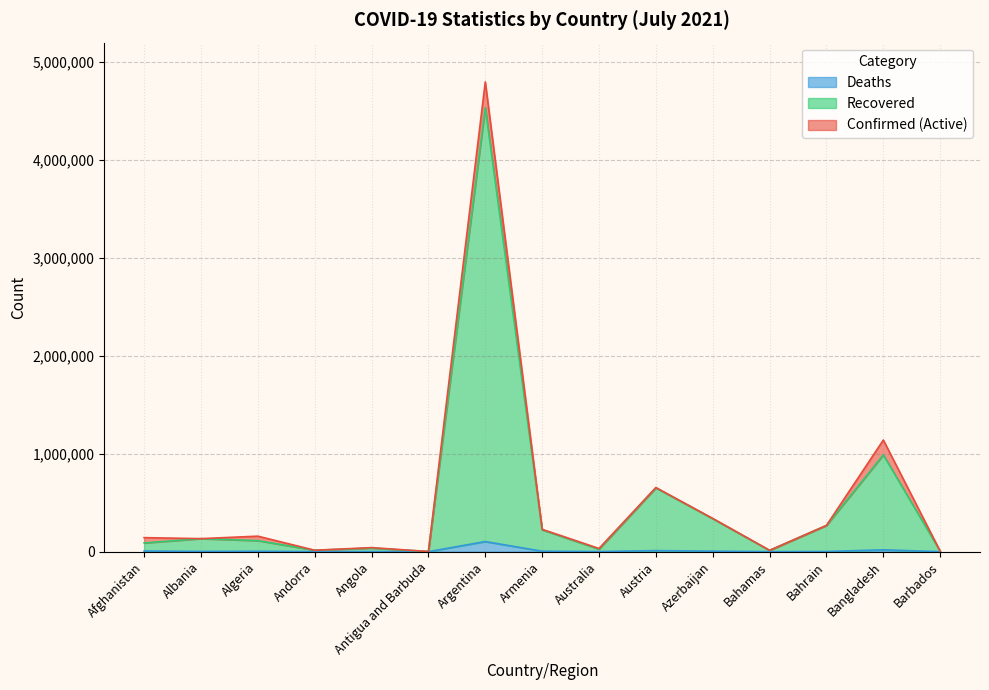

In Recovered, how many points are higher than both neighbors (excluding endpoints)?

5